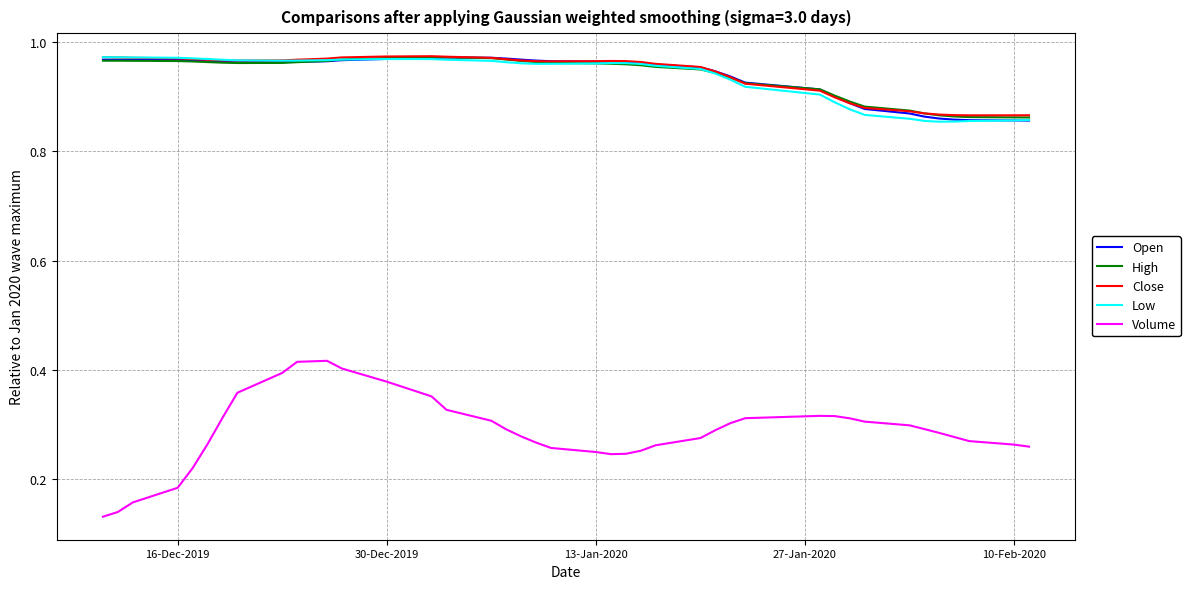

Count the number of data series in this chart.

5